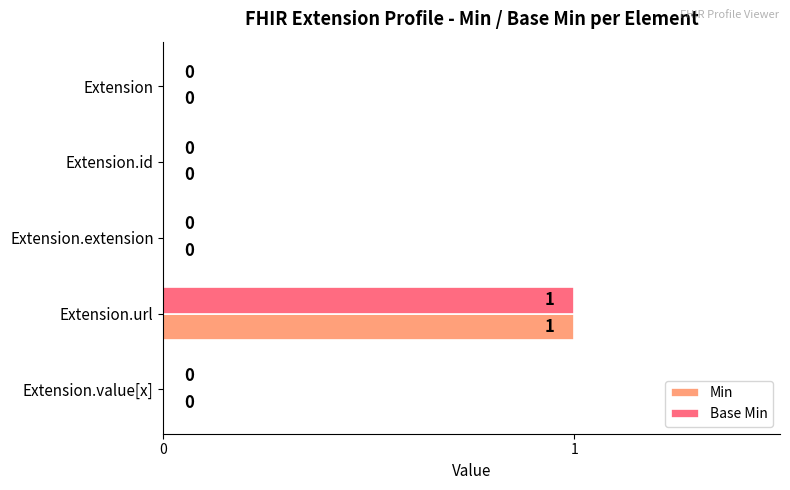

How many Min values are between 0 and 1?

5